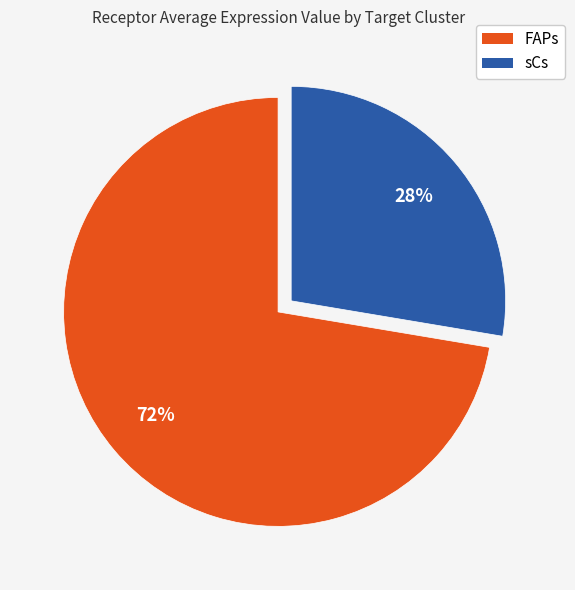

Combined, do sCs and FAPs account for over 50%?

Yes